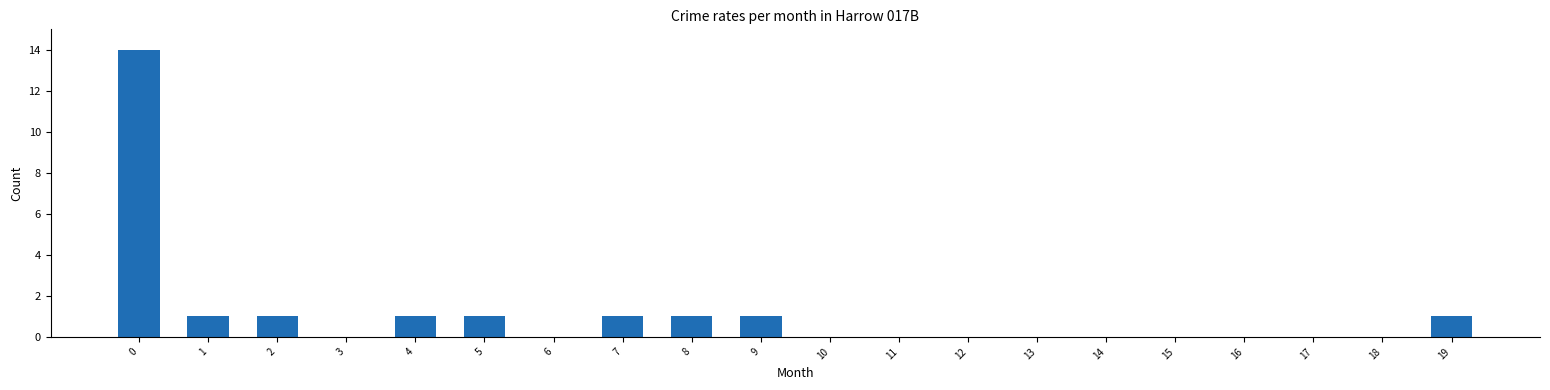

What is the ratio of the value at 8 to the value at 5?

1.0